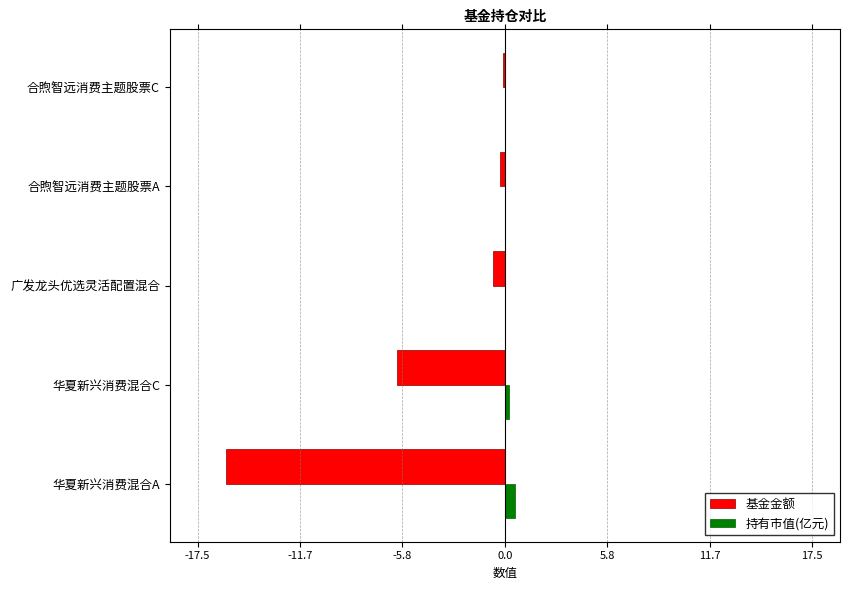

Between 华夏新兴消费混合A and 华夏新兴消费混合C, which series saw the biggest shift?

基金金额